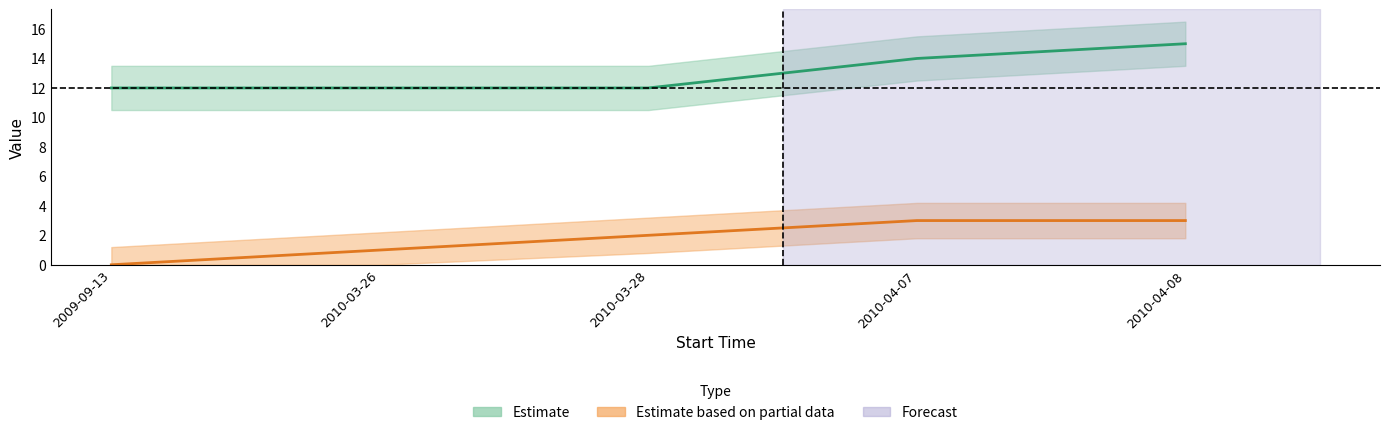

What is the sum of all EFD values?

9.0